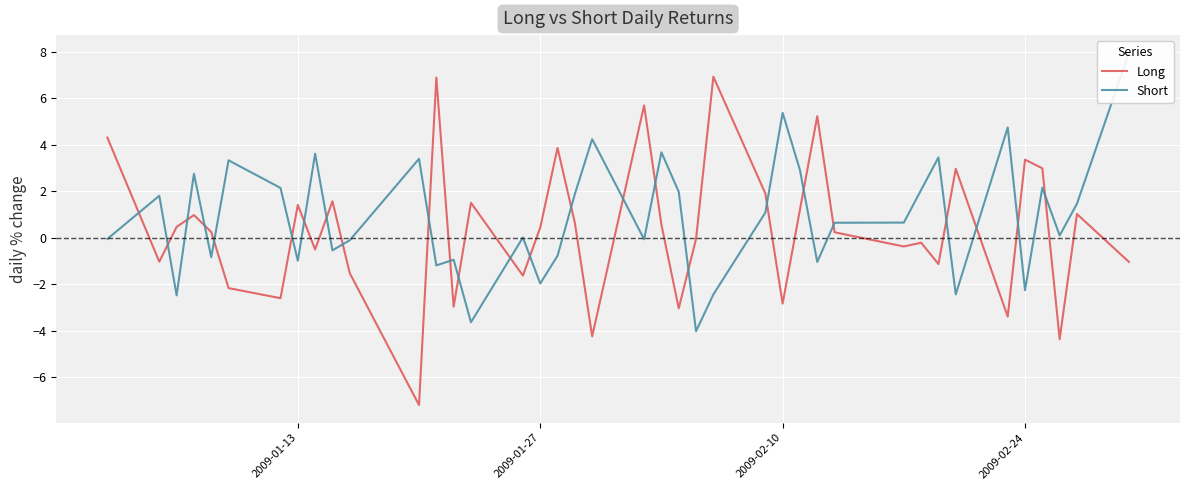

Which series has the widest spread of values?

Long